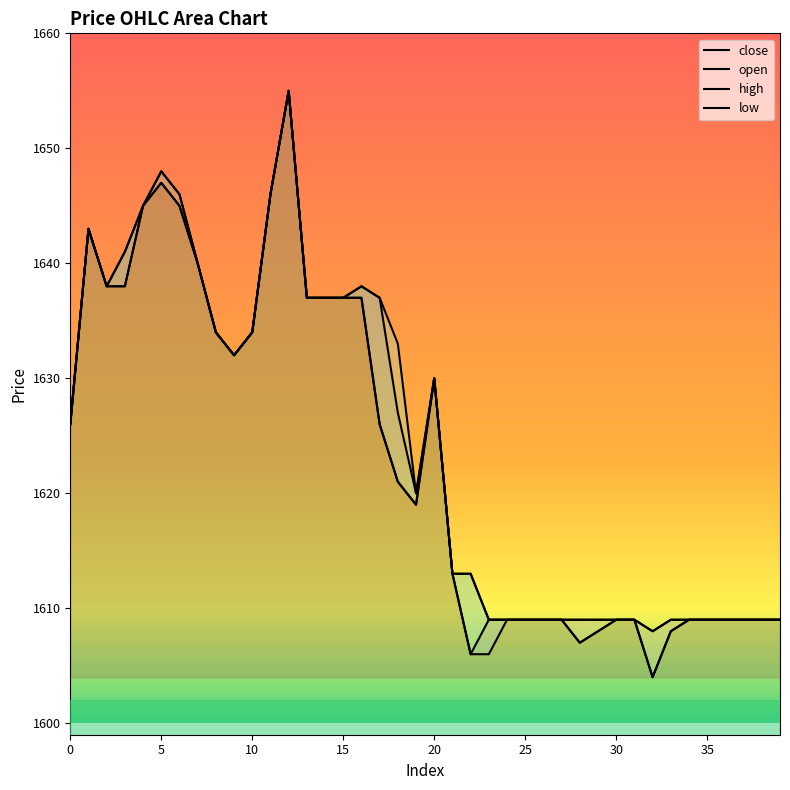

Is it true that high equals 1609 at 24?

True